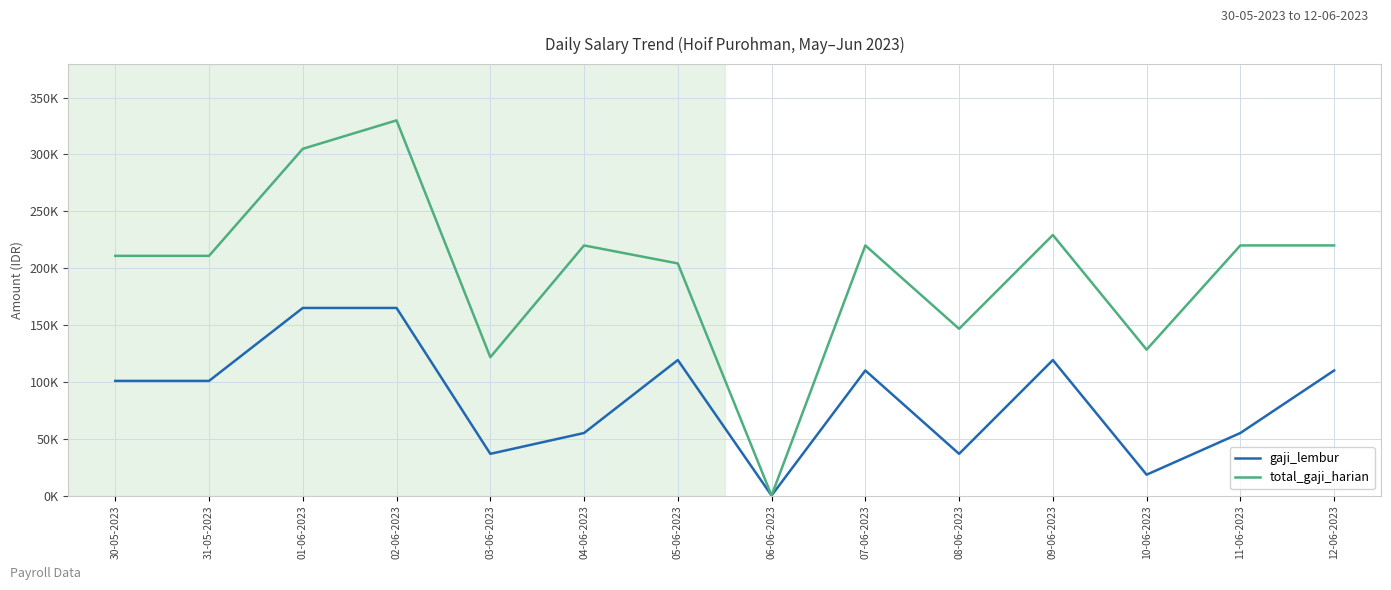

What is the label of the 2nd point from the left?

31-05-2023